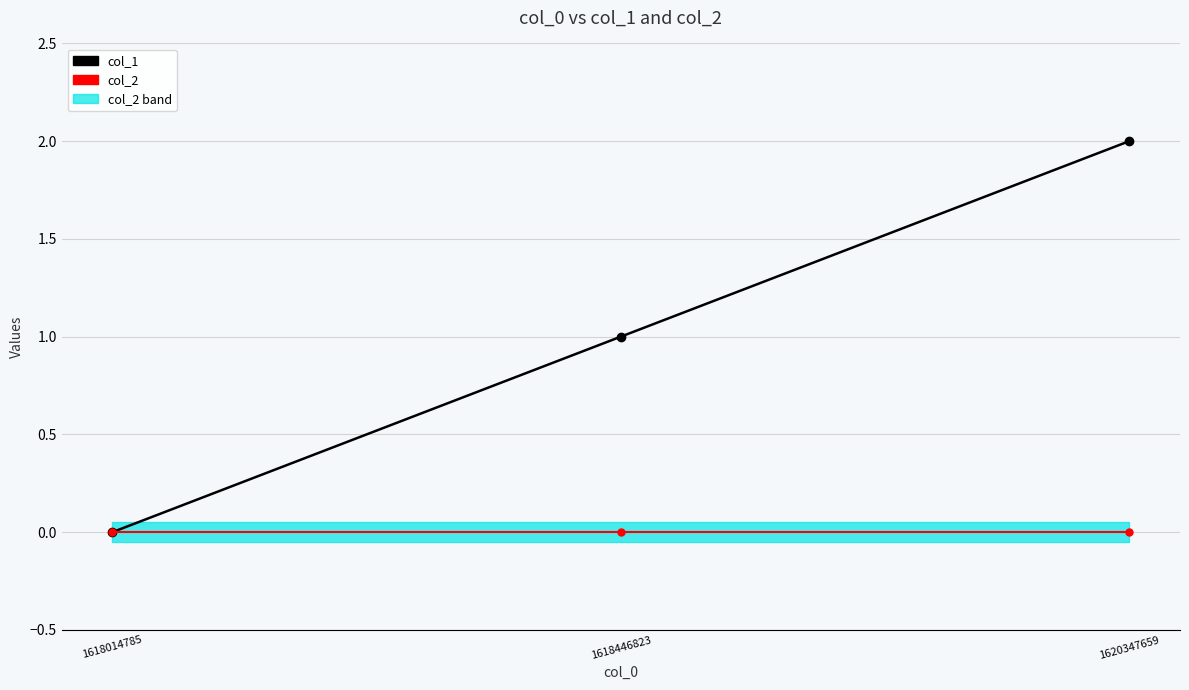

What is the maximum value shown in the chart?

2